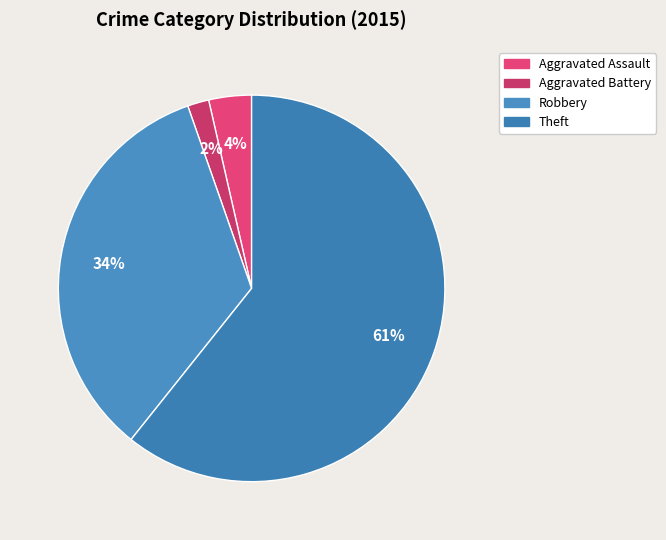

Do Robbery and Aggravated Battery together represent more than half of the pie?

No